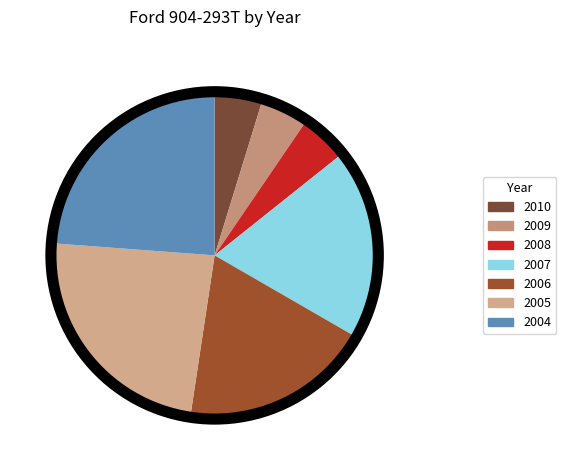

To the nearest percent, what percentage of the pie is 2010?

5%